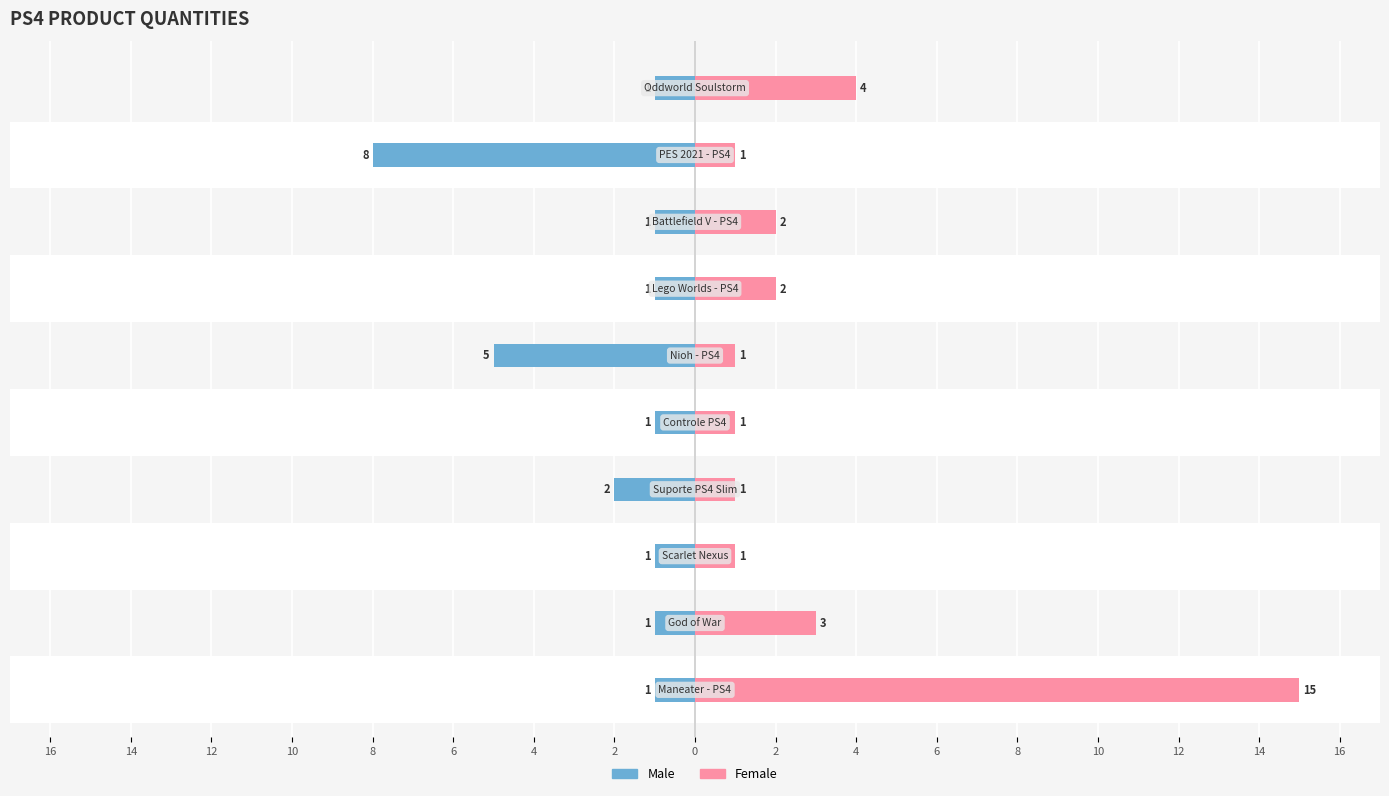

Is the value of Female at 2 greater than the value of Male at 16?

Yes